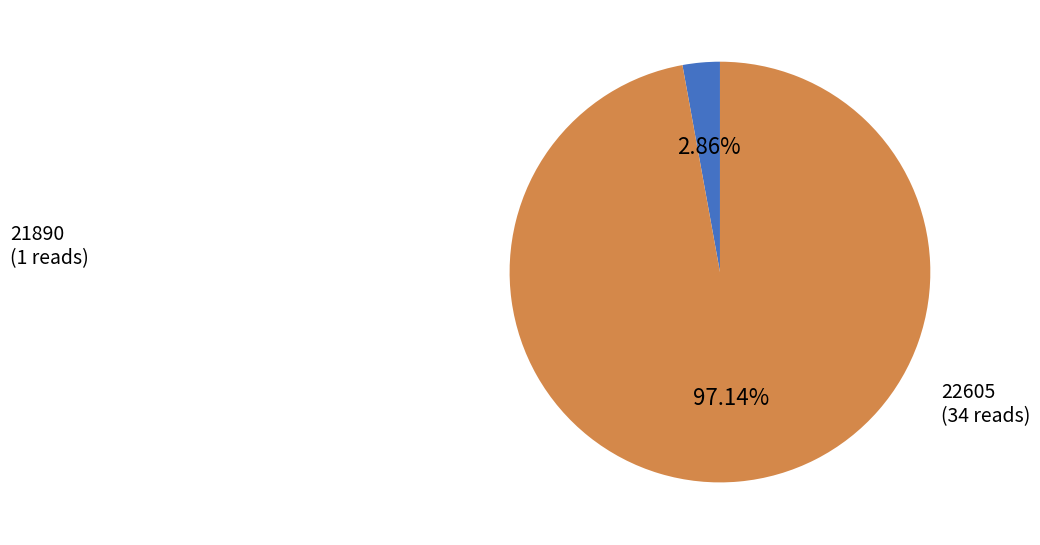

Which has a higher value, 22605 or 21890?

22605